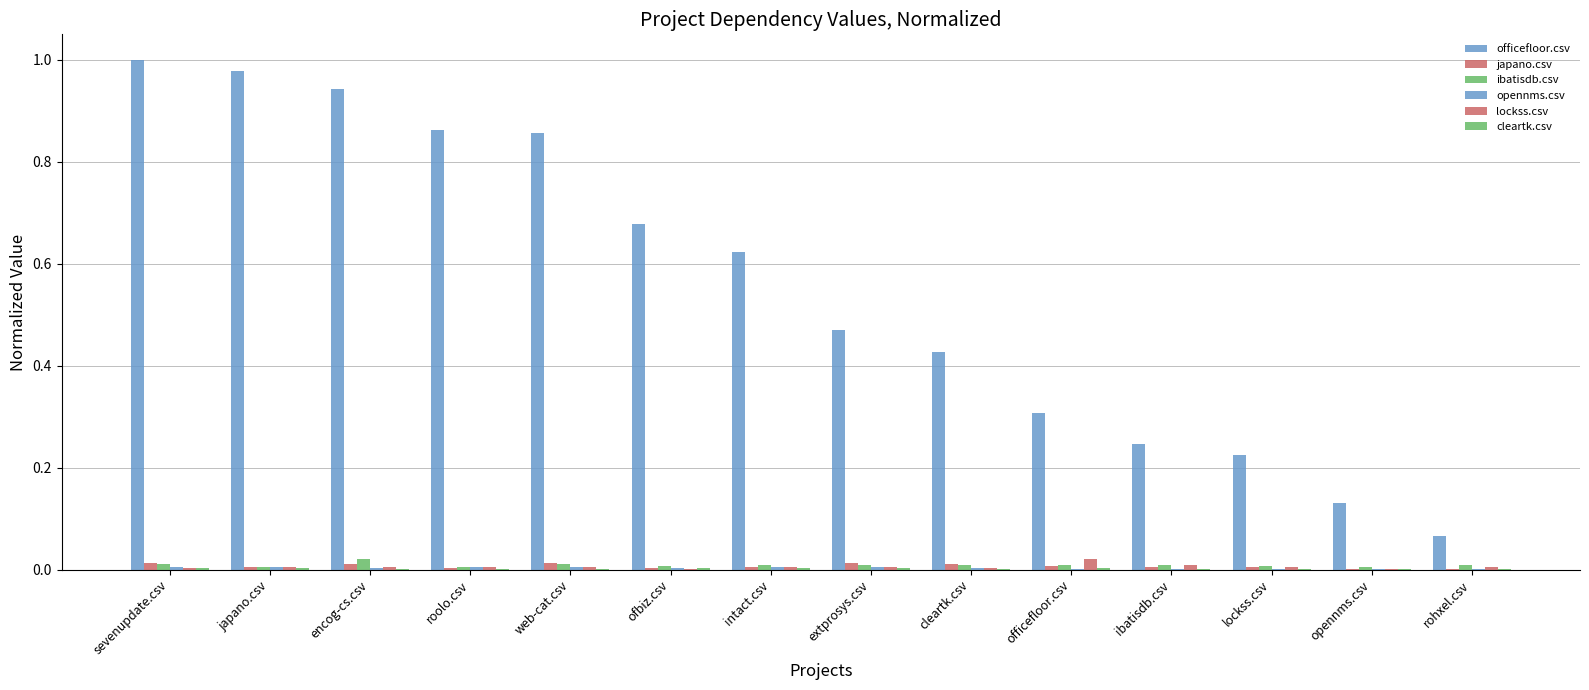

What is the greatest value displayed?

1.0